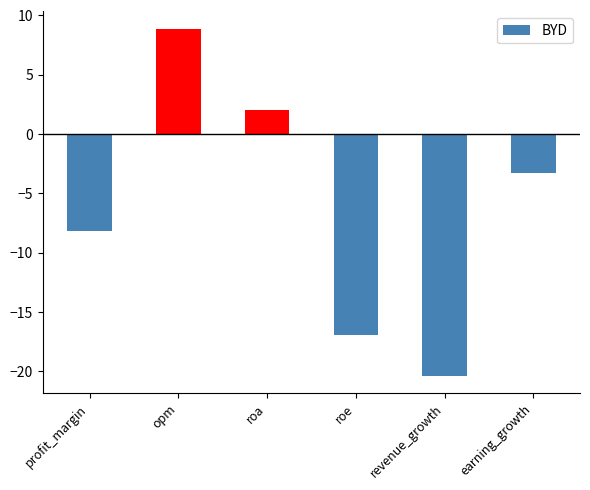

The value at earning_growth is -3.3. True or false?

True